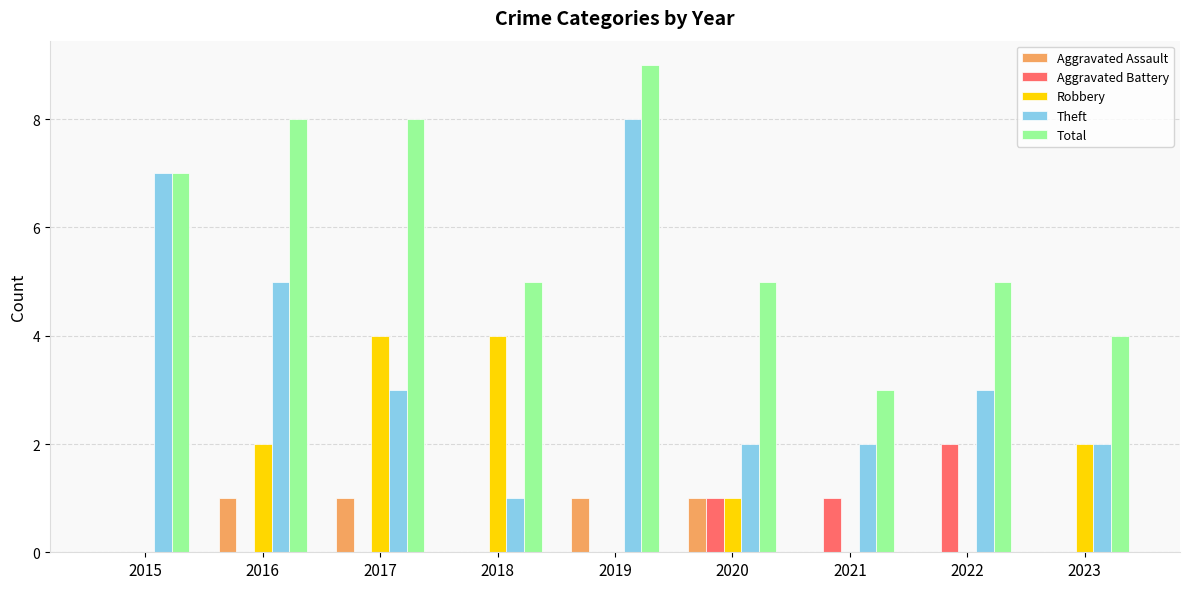

How many groups of bars are there?

9